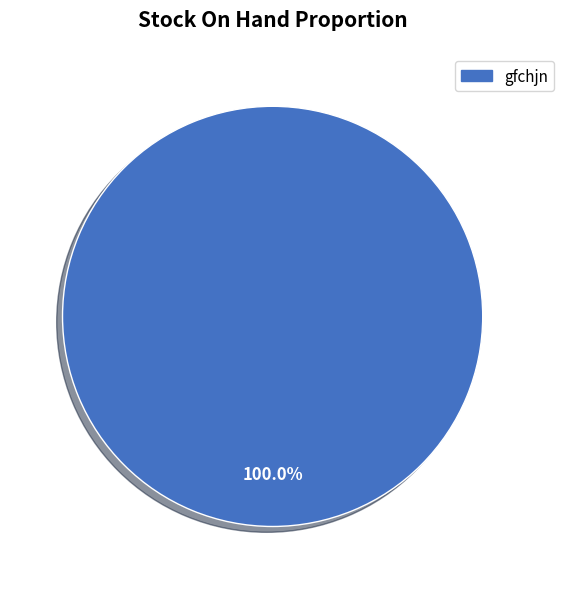

Is there any slice that represents more than half of the pie?

Yes